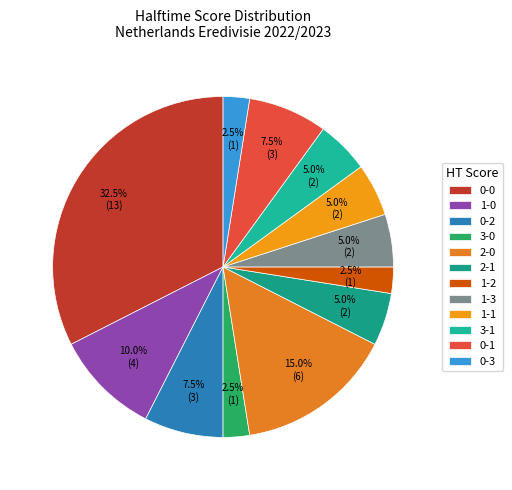

To the nearest percent, what is the average slice percentage?

8%